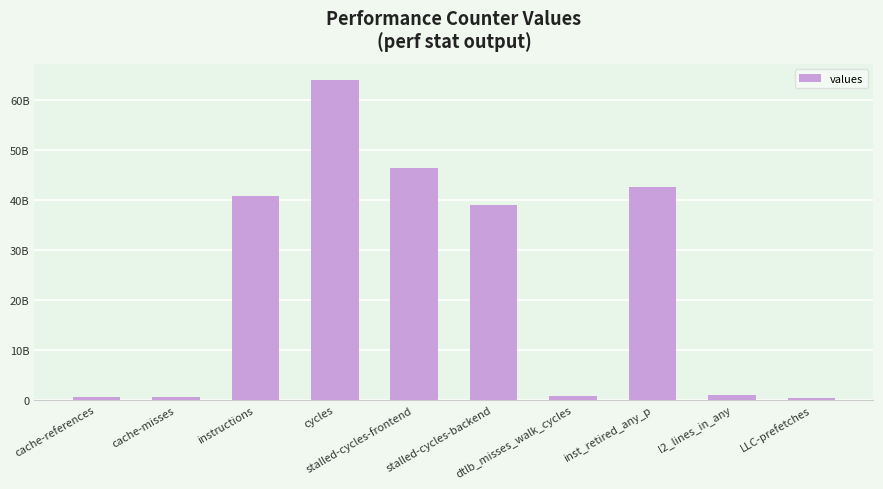

Reading left to right, list all the values displayed in this chart.

cache-references=609861756	cache-misses=565156529	instructions=40826567705	cycles=64128571409	stalled-cycles-frontend=46472402669	stalled-cycles-backend=39118784181	dtlb_misses_walk_cycles=817631717	inst_retired_any_p=42669547497	l2_lines_in_any=897465828	LLC-prefetches=291855884